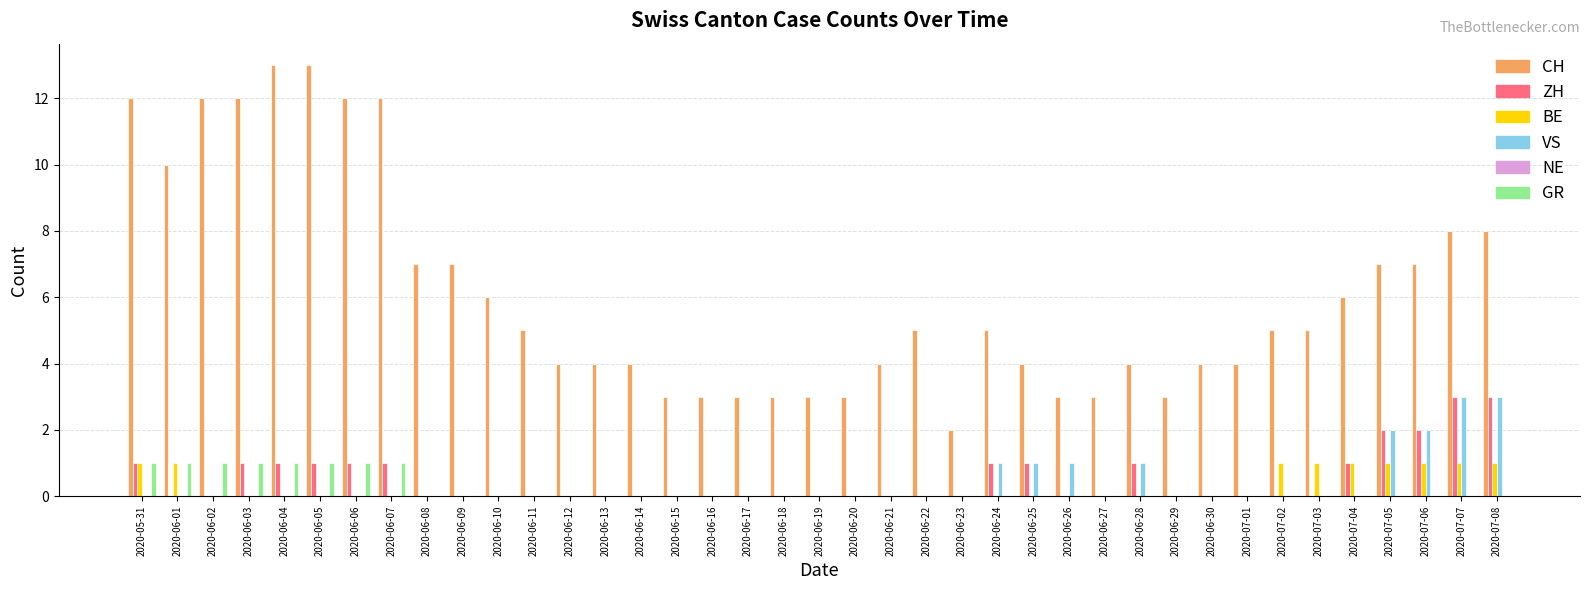

Which series changed the most between 2020-06-18 and 2020-06-22?

CH